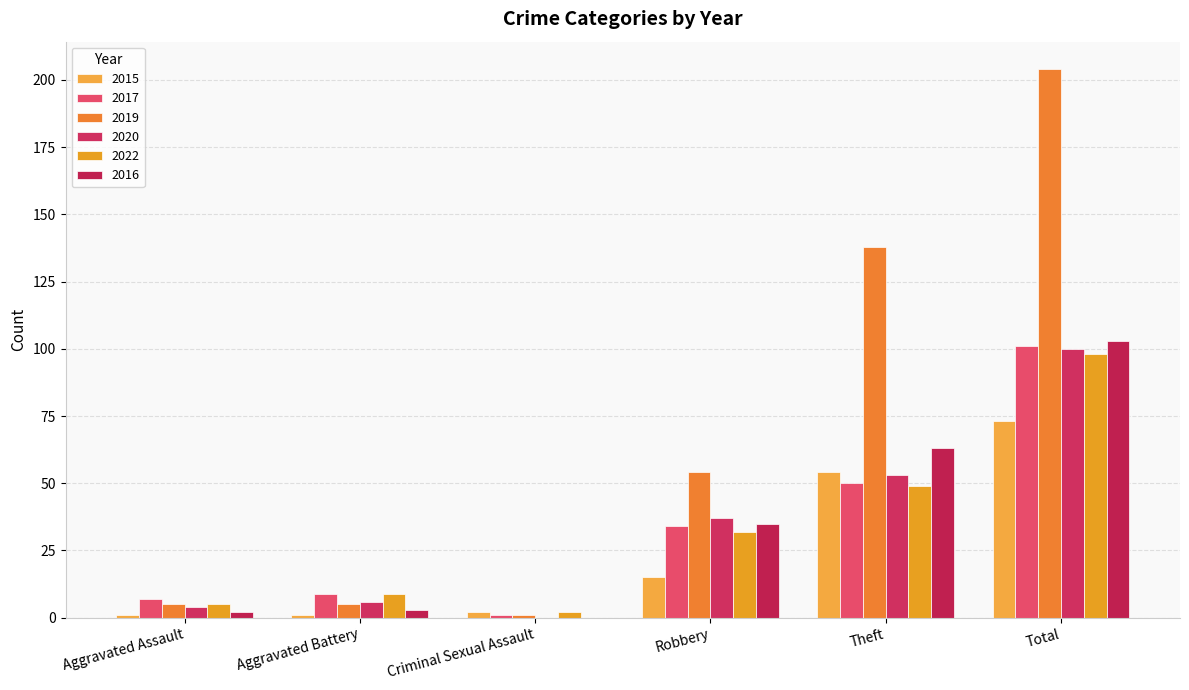

What are all the series names shown in the legend?

2015, 2017, 2019, 2020, 2022, 2016